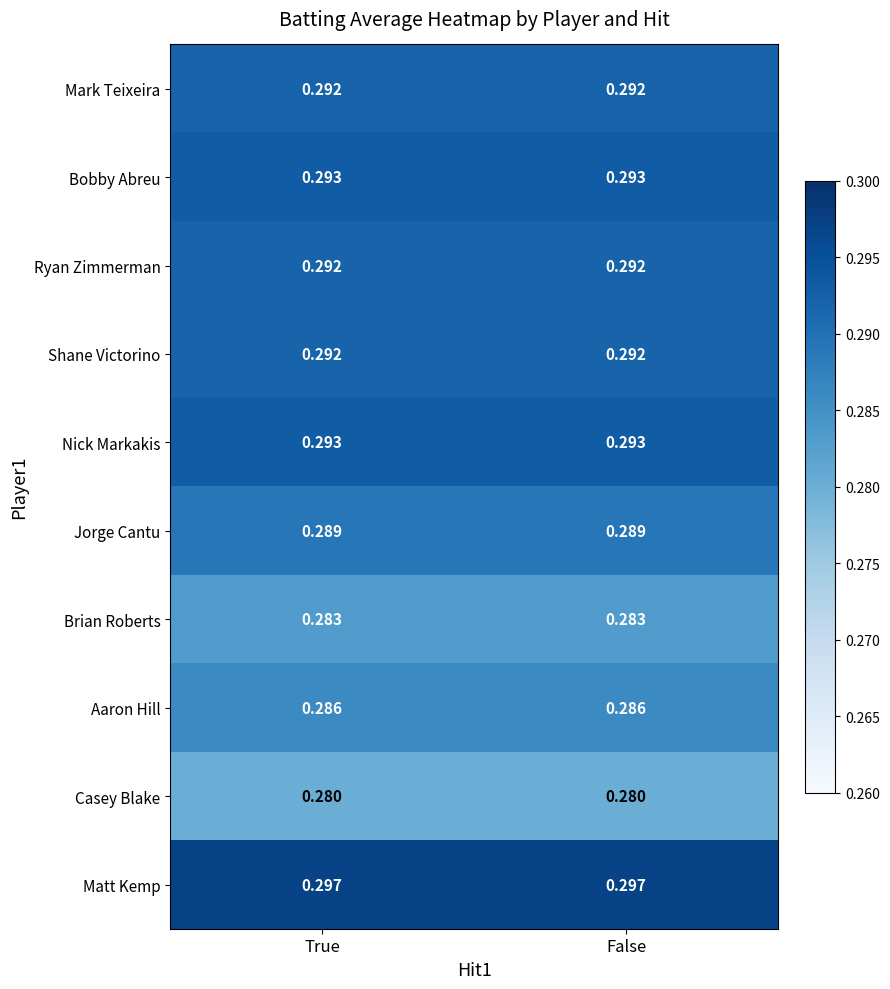

At how many categories does at least one series exceed 0?

2